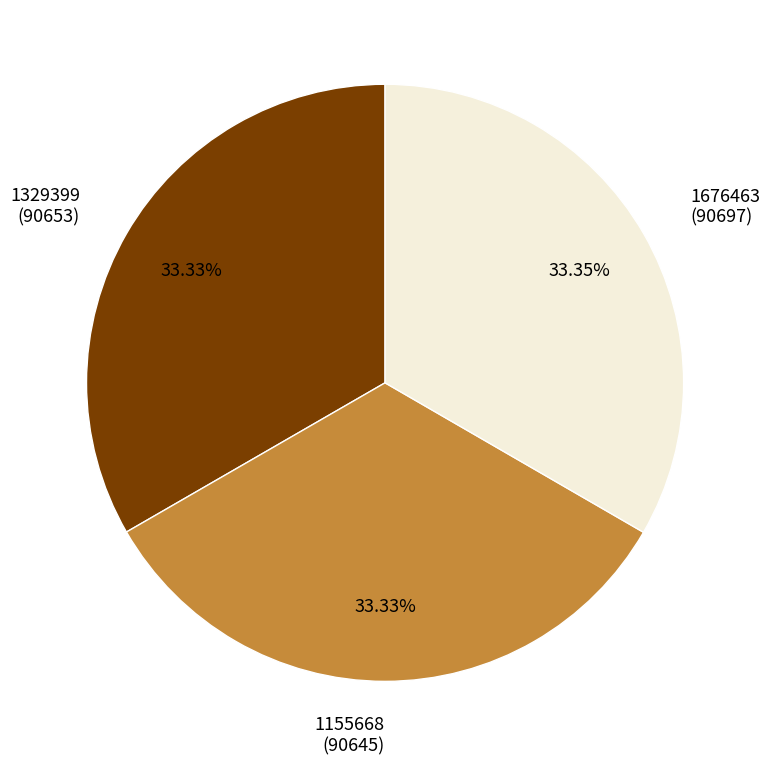

To the nearest percent, what is the average slice percentage?

33%